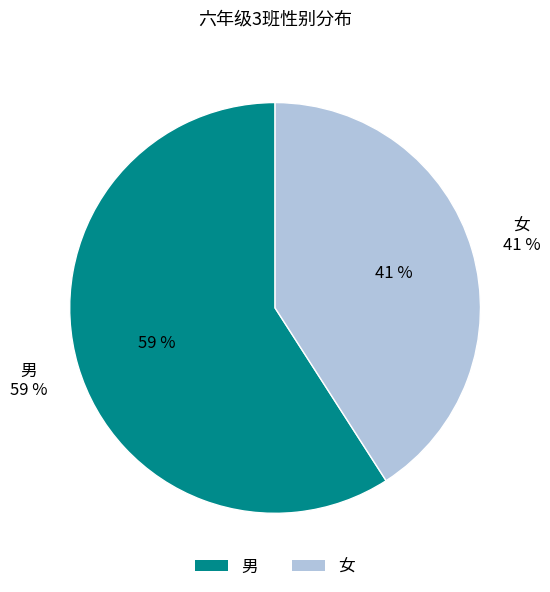

What is the ratio of the value at 男 to the value at 女?

1.4